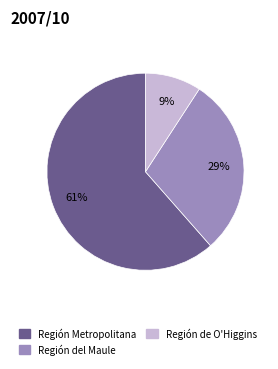

Is there a majority slice in this chart?

Yes